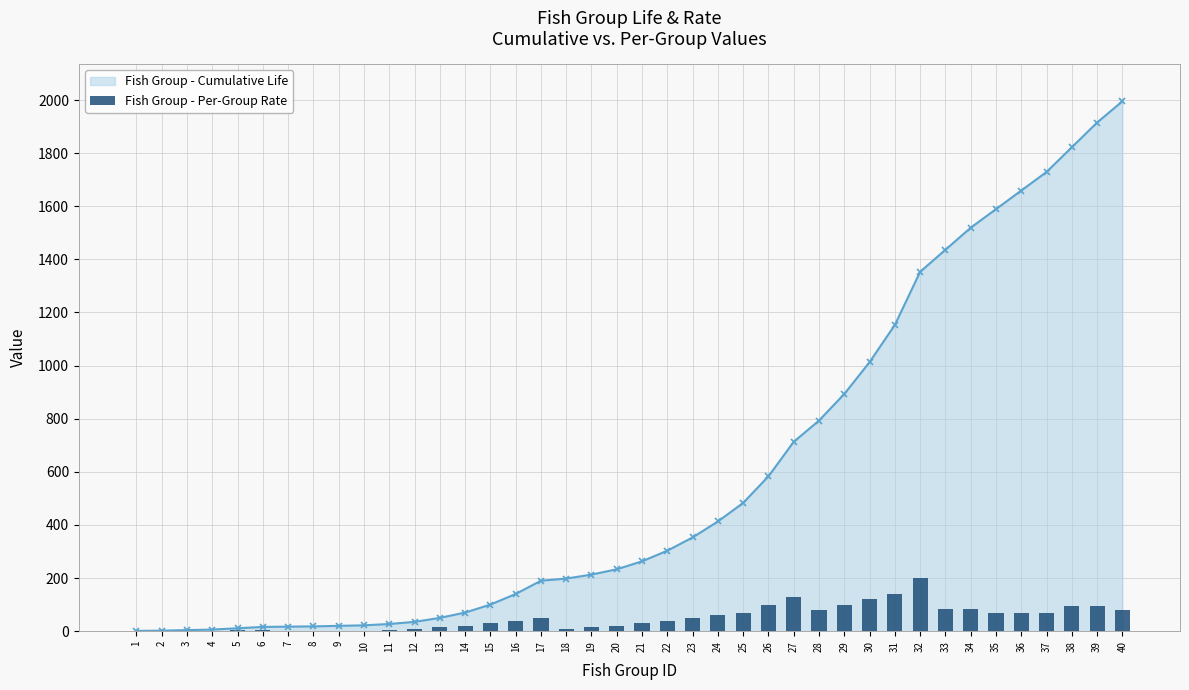

Which has a higher value, 21 or 2?

21